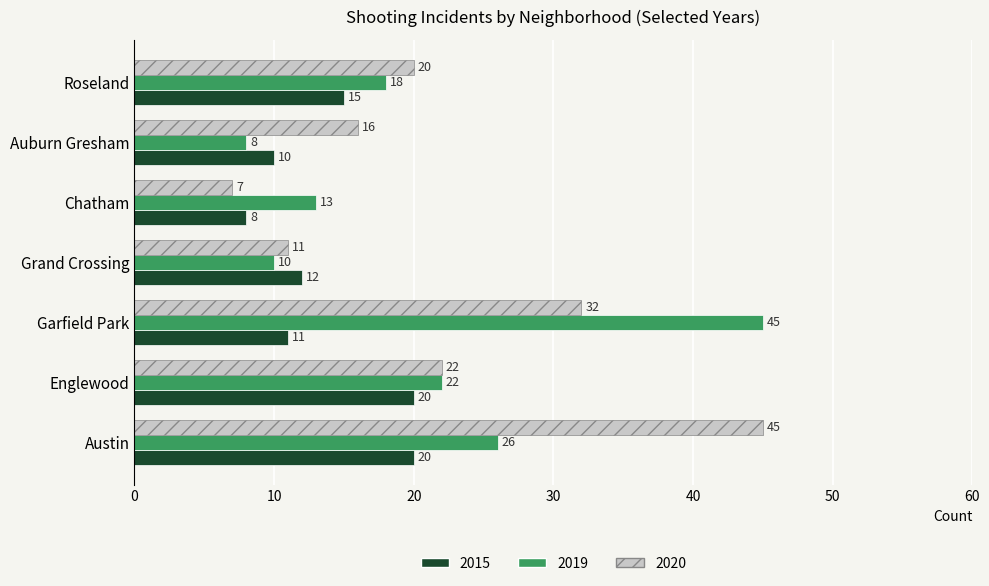

At Garfield Park, list the series in order from smallest to largest.

2015, 2020, 2019